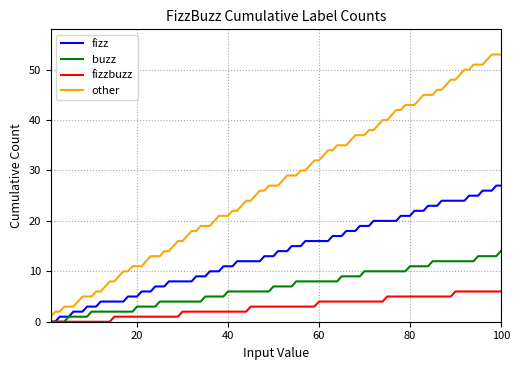

Which series has the largest total across all categories?

other